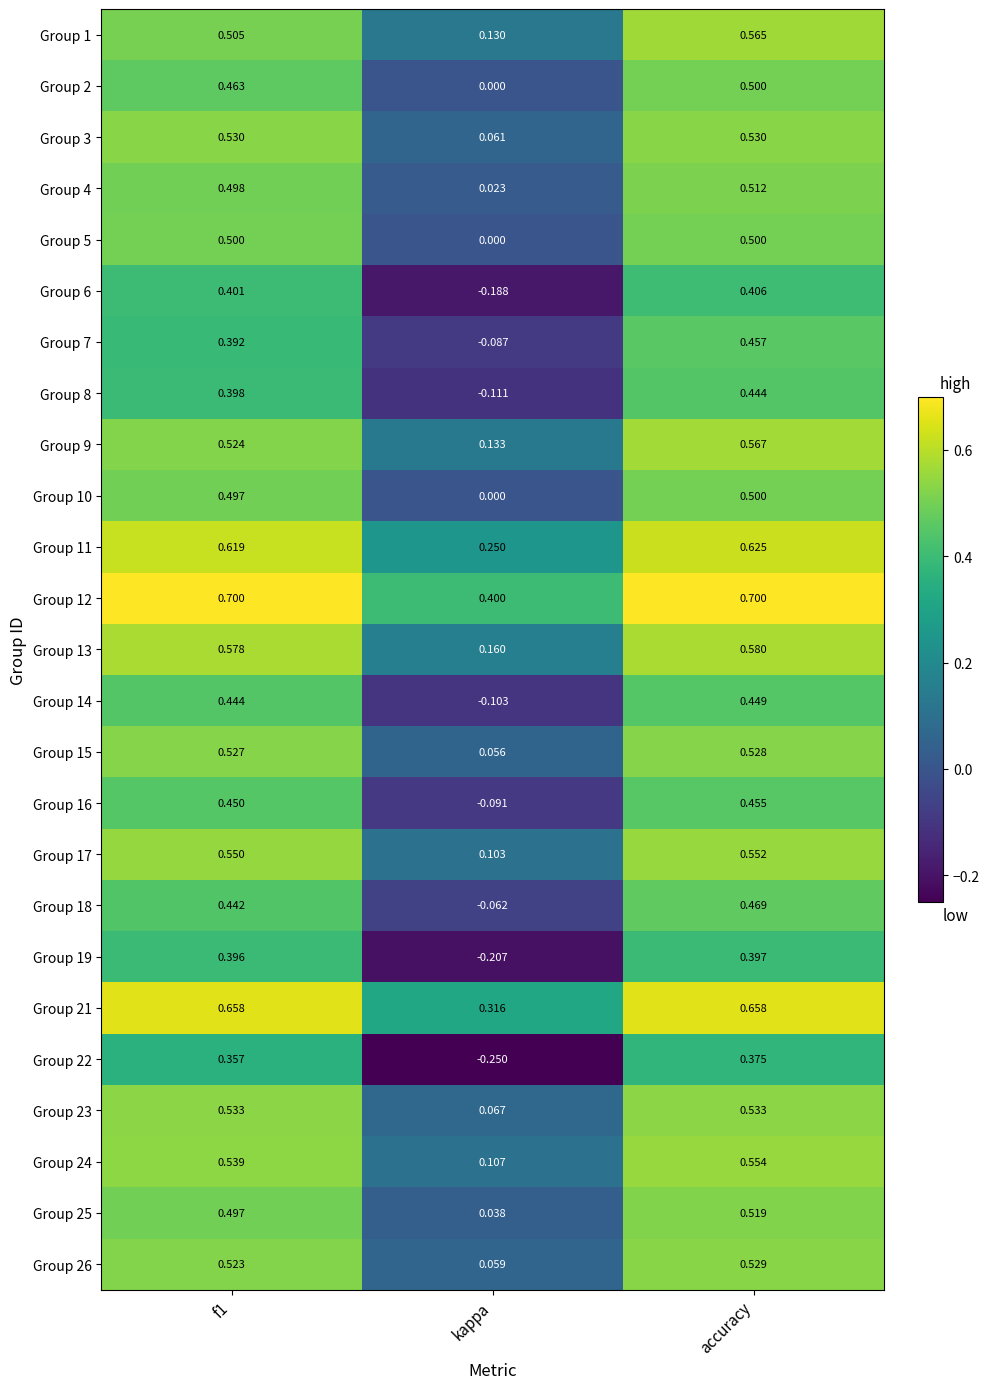

Which category has the lowest value in the Group 10 series?

kappa